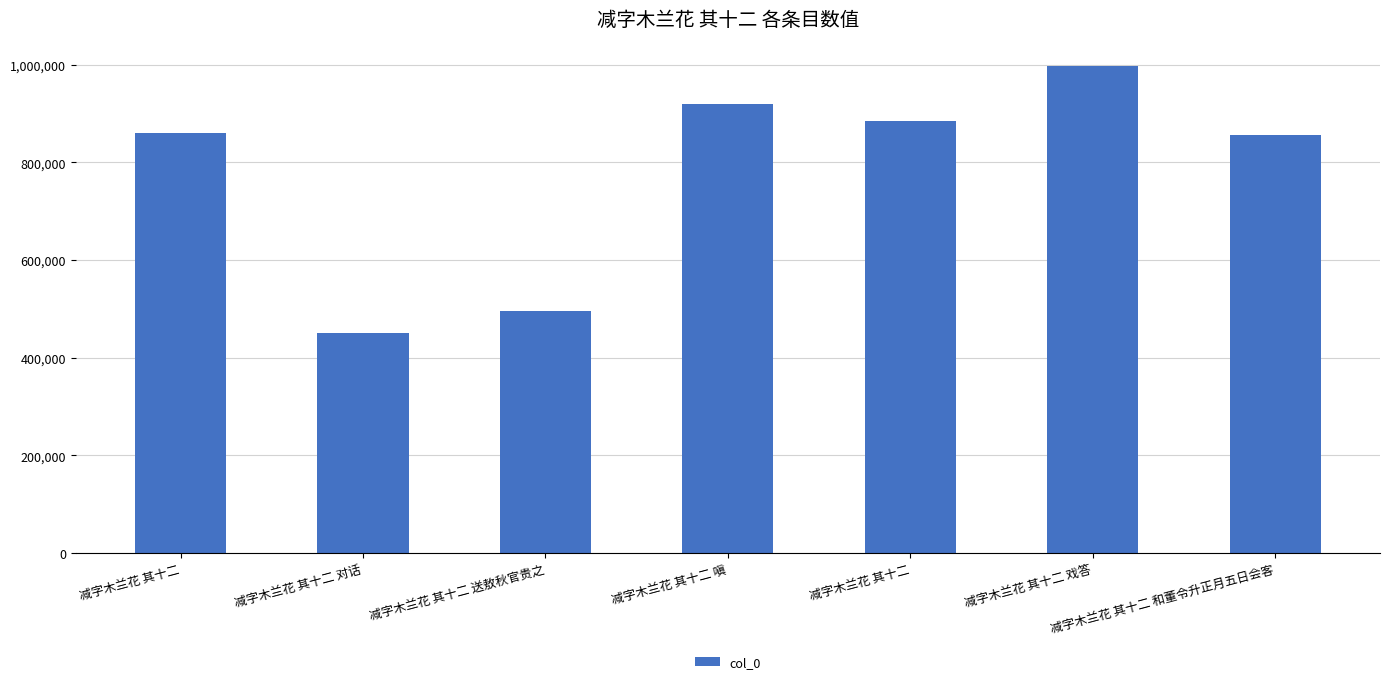

Reading left to right, extract all data points from this chart.

减字木兰花 其十二=859843	减字木兰花 其十二 对话=450168	减字木兰花 其十二 送敖秋官贵之=496108	减字木兰花 其十二 嗔=919046	减字木兰花 其十二=884851	减字木兰花 其十二 戏答=997580	减字木兰花 其十二 和董令升正月五日会客=856585